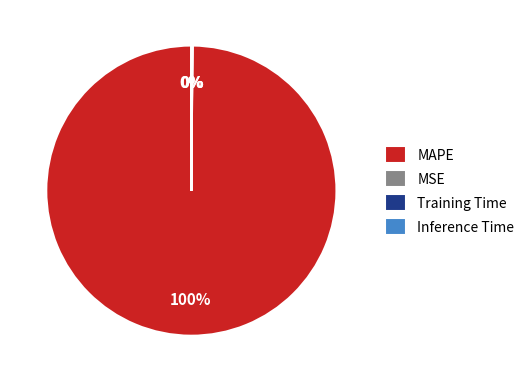

True or false: MAPE accounts for 100% of the total.

True